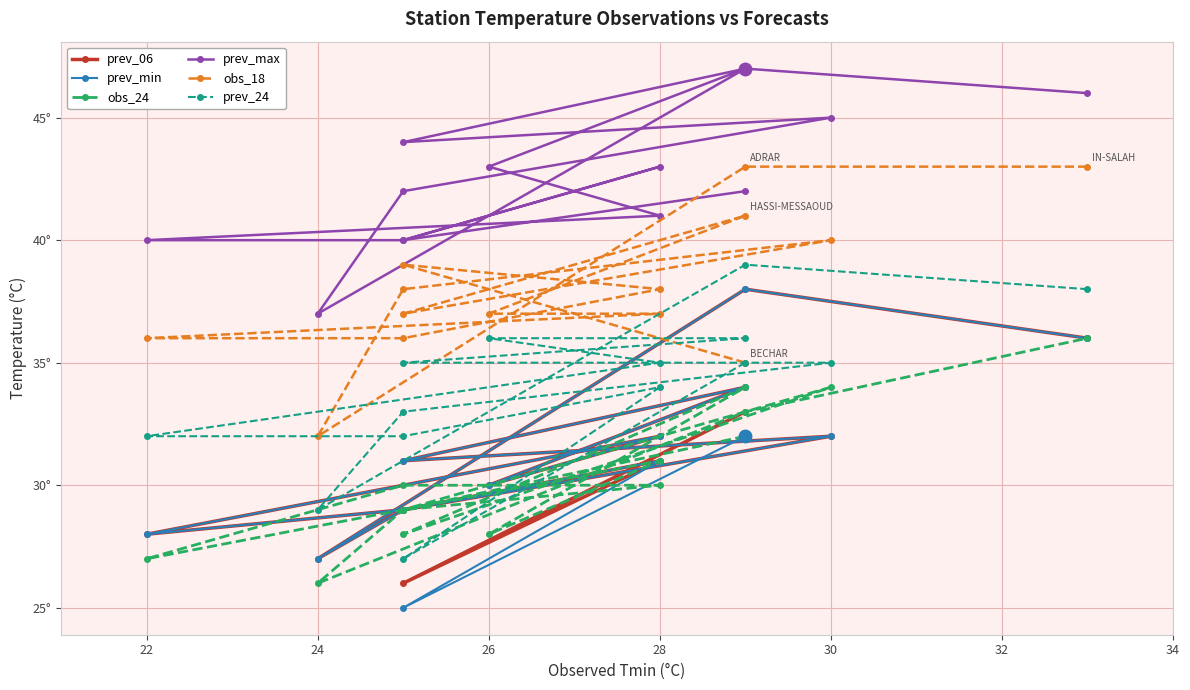

True or false: prev_max has a value of 59 at 24.

False